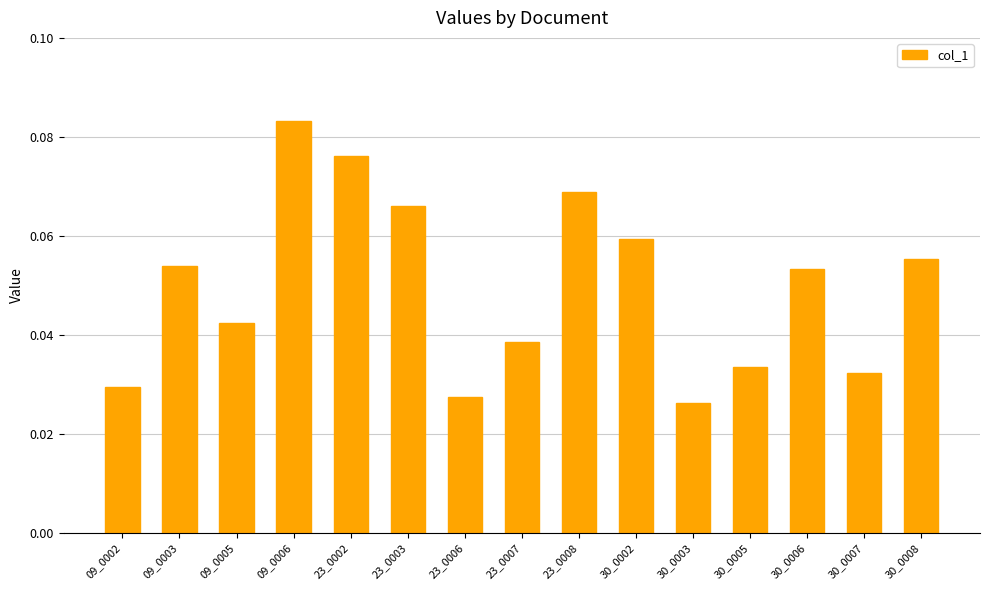

Where is the data nearest to the value 0?

30_0003